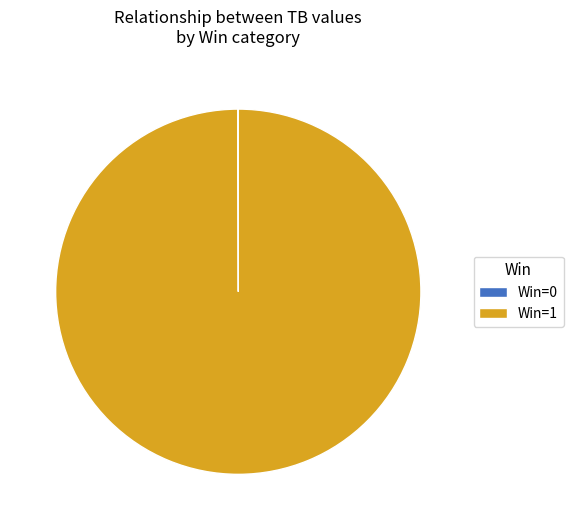

What is the largest slice in the pie chart?

Win=1